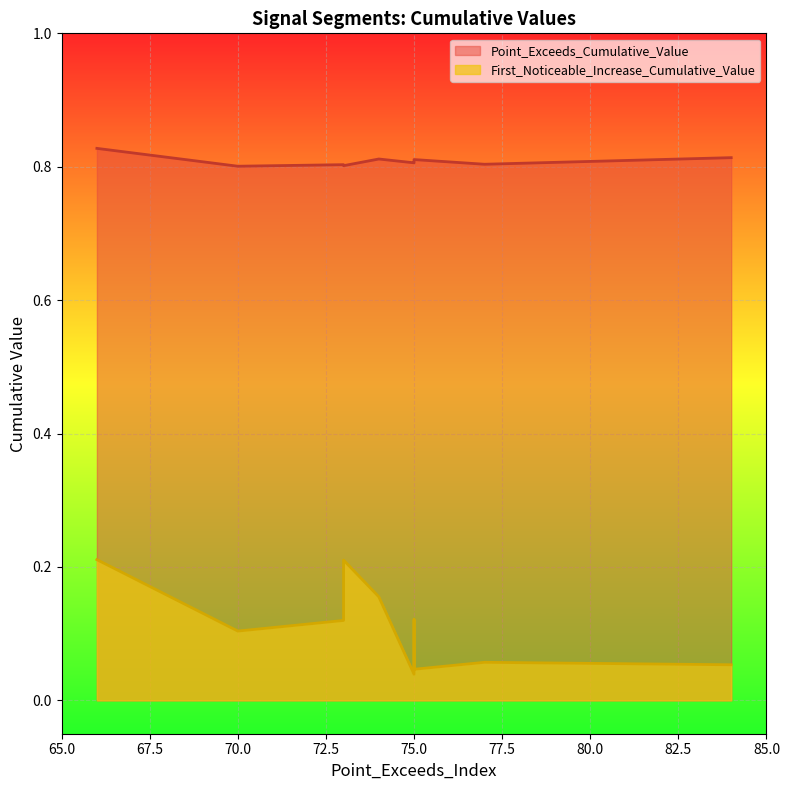

What is the value of the Point_Exceeds_Cumulative_Value point at the 10th from the left?

0.8